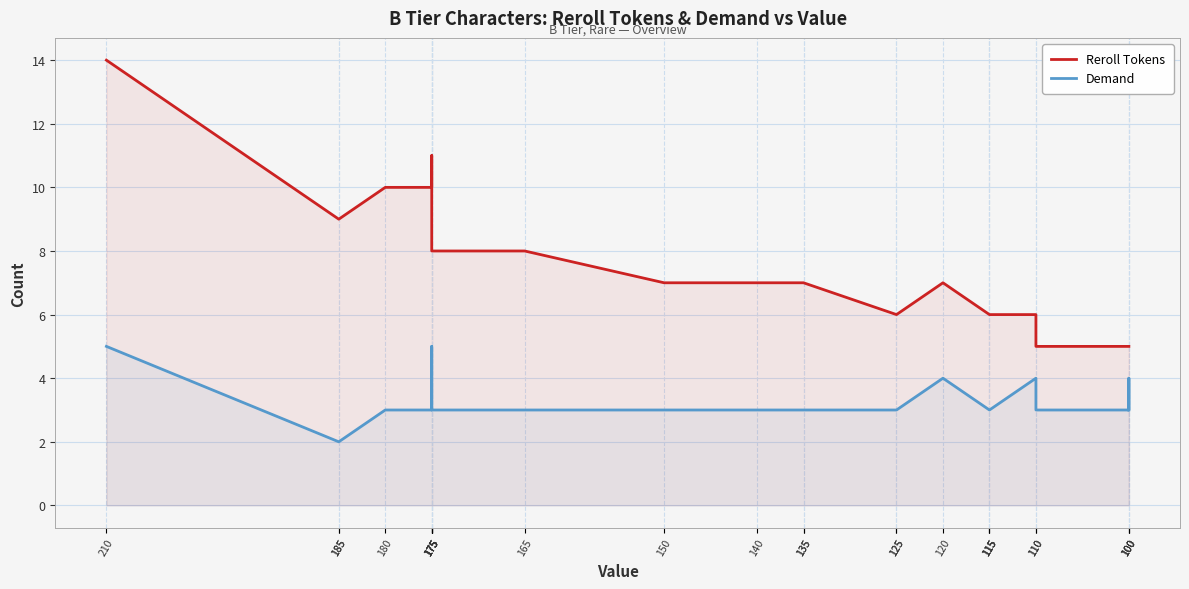

Where is the first local maximum for Demand?

175